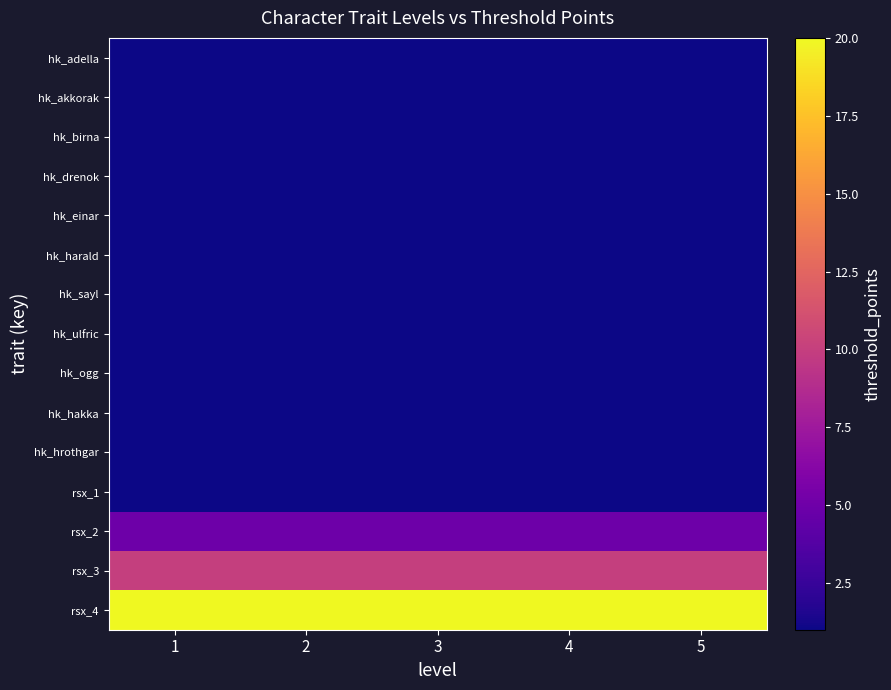

Reading left to right, extract all data points from this chart.

hk_adella: 1=1	2=1	3=1	4=1	5=1
hk_akkorak: 1=1	2=1	3=1	4=1	5=1
hk_birna: 1=1	2=1	3=1	4=1	5=1
hk_drenok: 1=1	2=1	3=1	4=1	5=1
hk_einar: 1=1	2=1	3=1	4=1	5=1
hk_harald: 1=1	2=1	3=1	4=1	5=1
hk_sayl: 1=1	2=1	3=1	4=1	5=1
hk_ulfric: 1=1	2=1	3=1	4=1	5=1
hk_ogg: 1=1	2=1	3=1	4=1	5=1
hk_hakka: 1=1	2=1	3=1	4=1	5=1
hk_hrothgar: 1=1	2=1	3=1	4=1	5=1
rsx_1: 1=1	2=1	3=1	4=1	5=1
rsx_2: 1=5	2=5	3=5	4=5	5=5
rsx_3: 1=10	2=10	3=10	4=10	5=10
rsx_4: 1=20	2=20	3=20	4=20	5=20